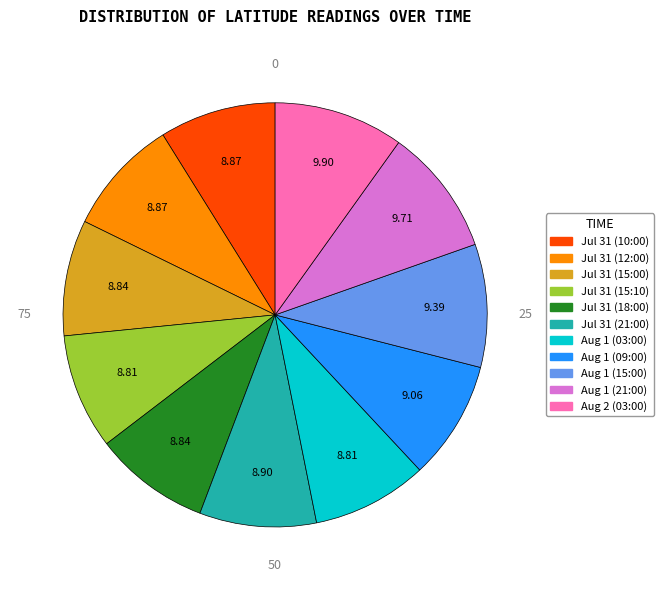

Is there any slice that represents more than half of the pie?

No